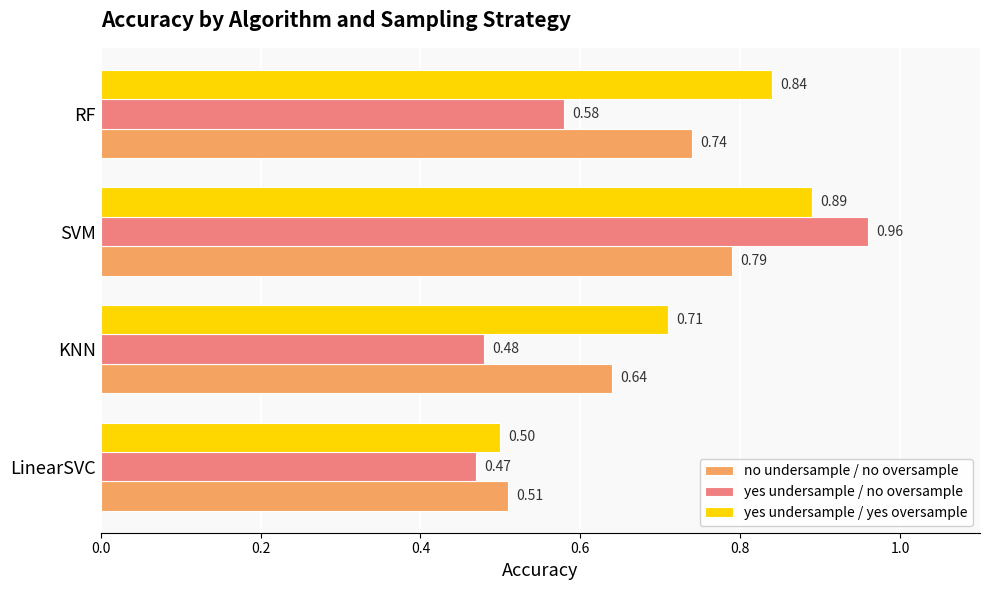

At LinearSVC, list the series in order from largest to smallest.

no undersample / no oversample, yes undersample / yes oversample, yes undersample / no oversample